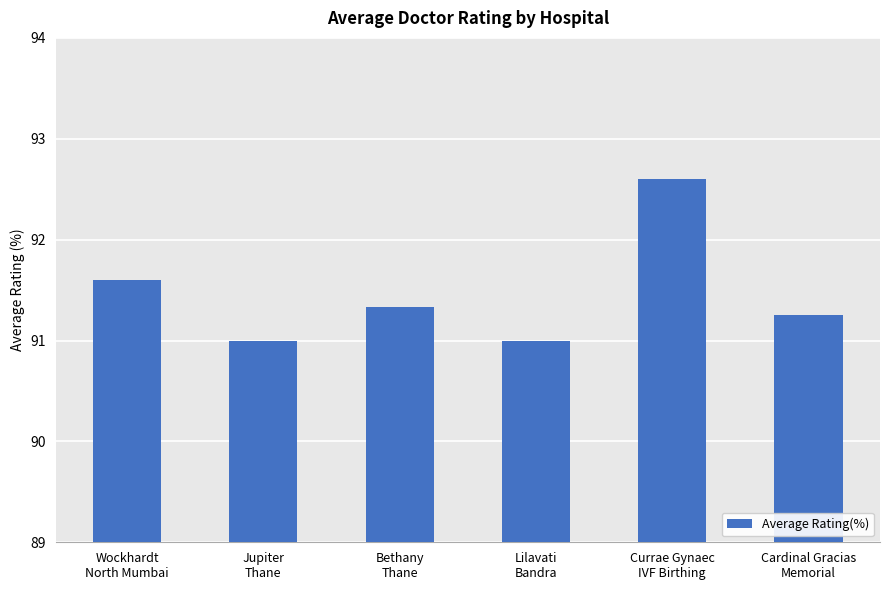

What is the sum of all values?

548.8